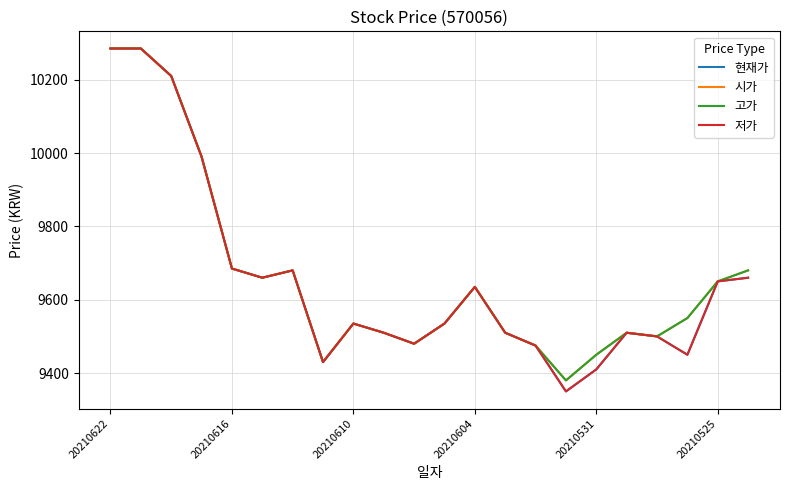

Is this an area chart (filled region under the line)?

No